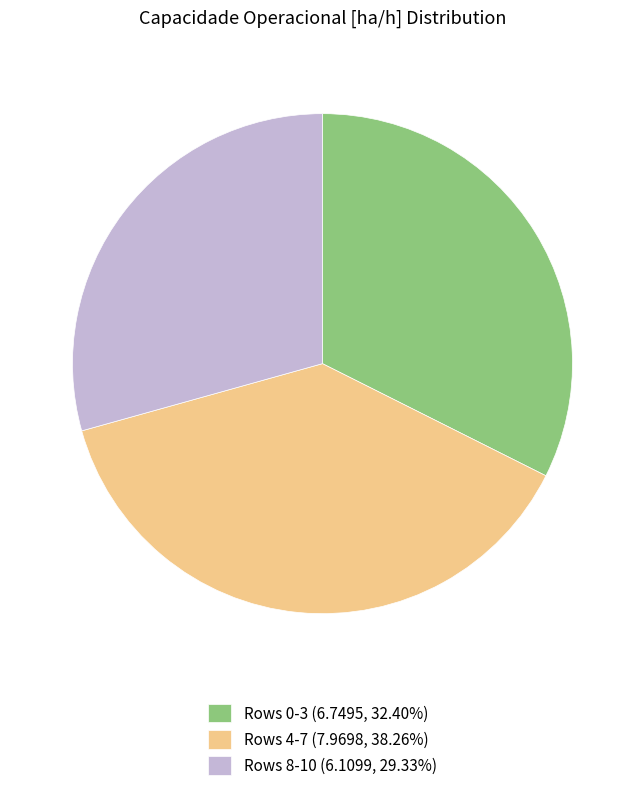

Does Rows 8-10 (6.1099, 29.33%) account for over 50% of the chart?

No